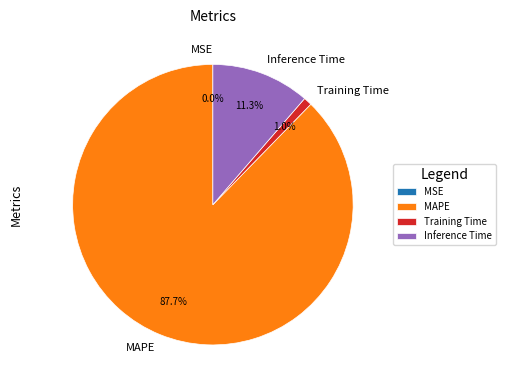

What is the total percentage of Training Time and Inference Time?

12.3%